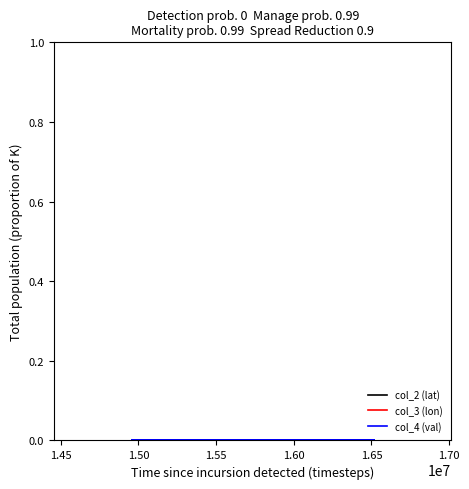

Does the chart have visible grid lines?

No